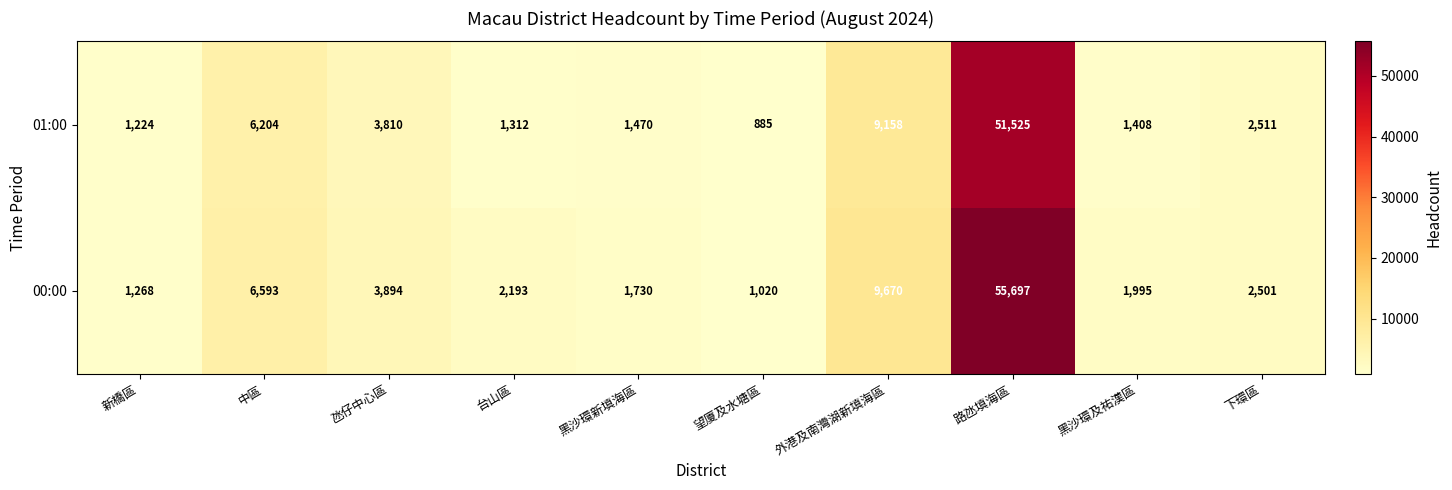

At which category is the sum across all series the highest?

路氹填海區